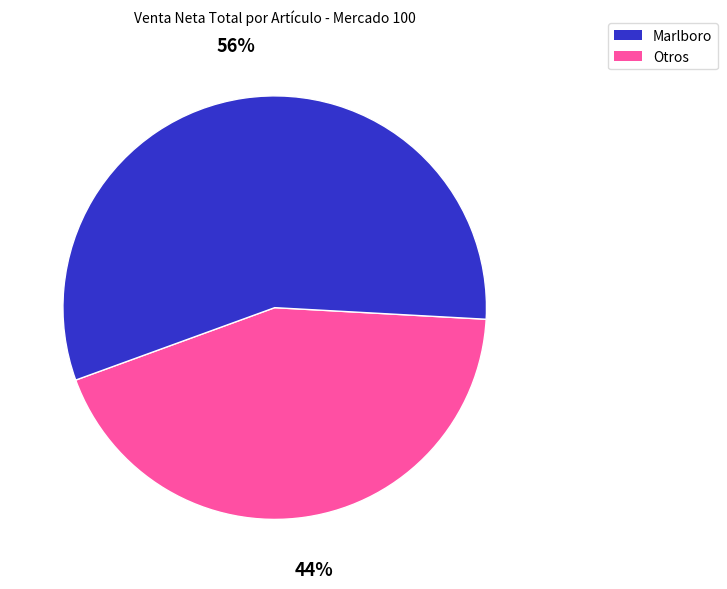

Is there any slice that represents more than half of the pie?

Yes